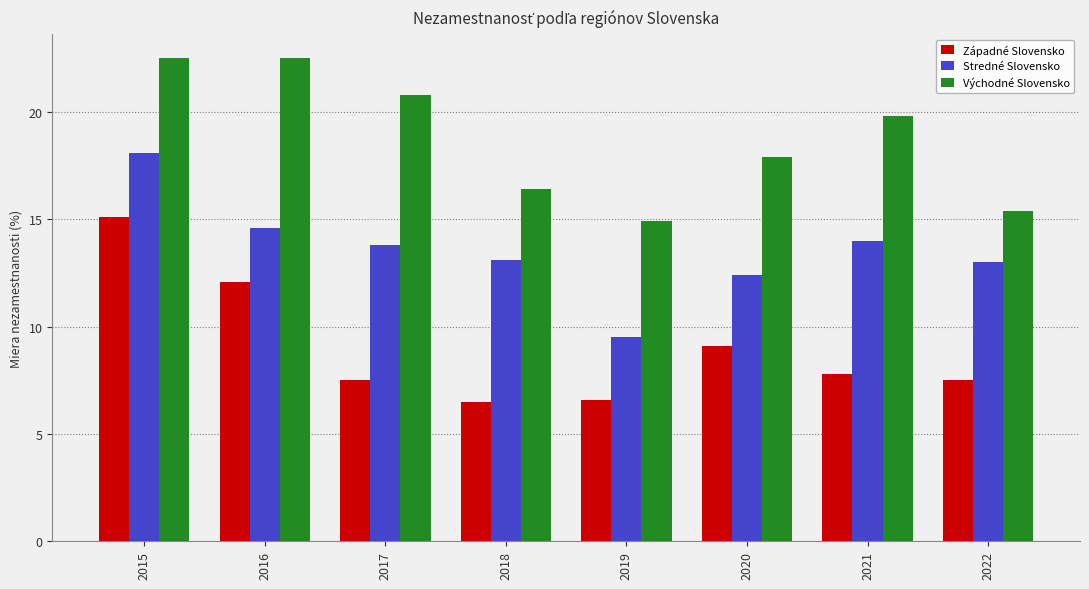

How many values in the Východné Slovensko series exceed 19?

4